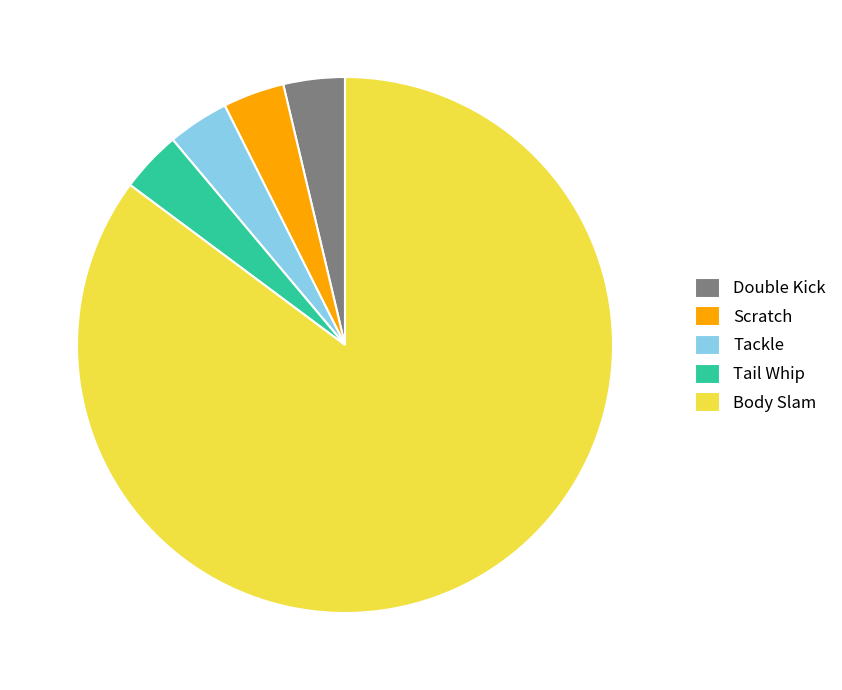

Combined, do Body Slam and Tail Whip account for over 50%?

Yes